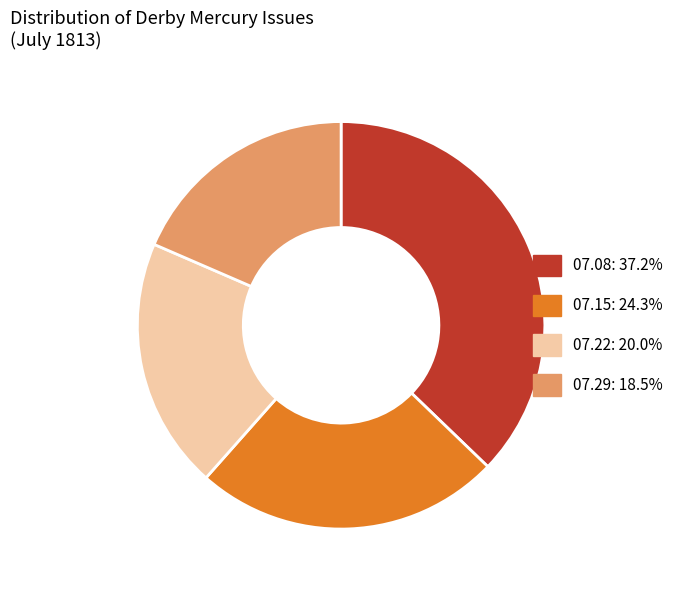

Is there a majority slice in this chart?

No